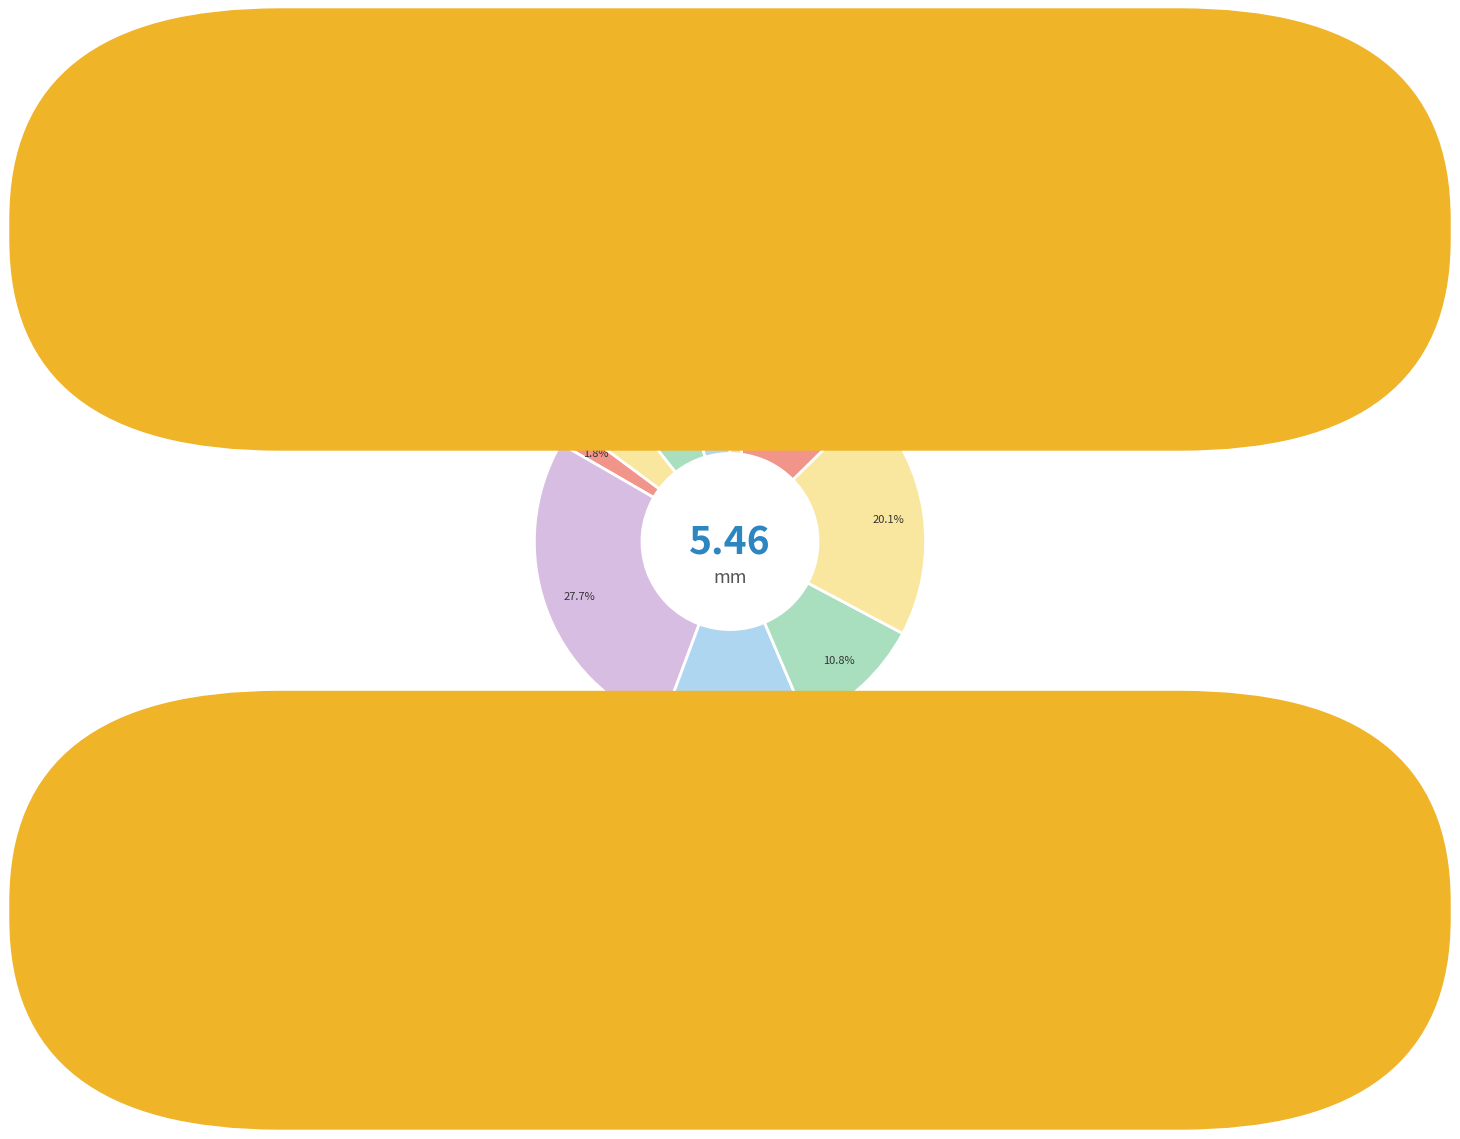

How many segments does this pie chart have?

10